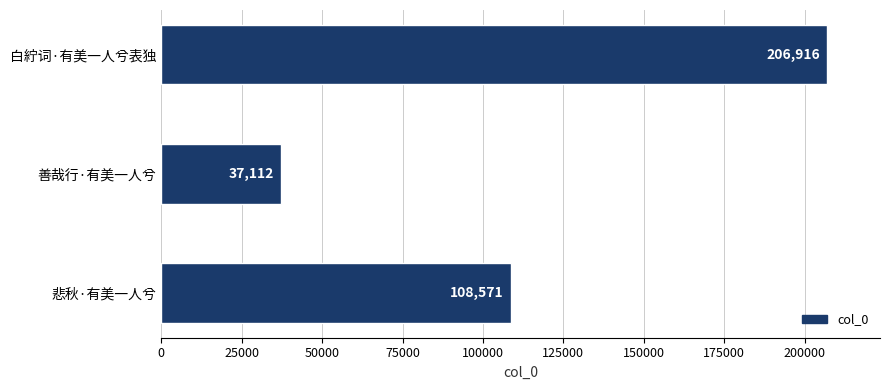

Rank the categories by value from lowest to highest.

善哉行·有美一人兮, 悲秋·有美一人兮, 白紵词·有美一人兮表独